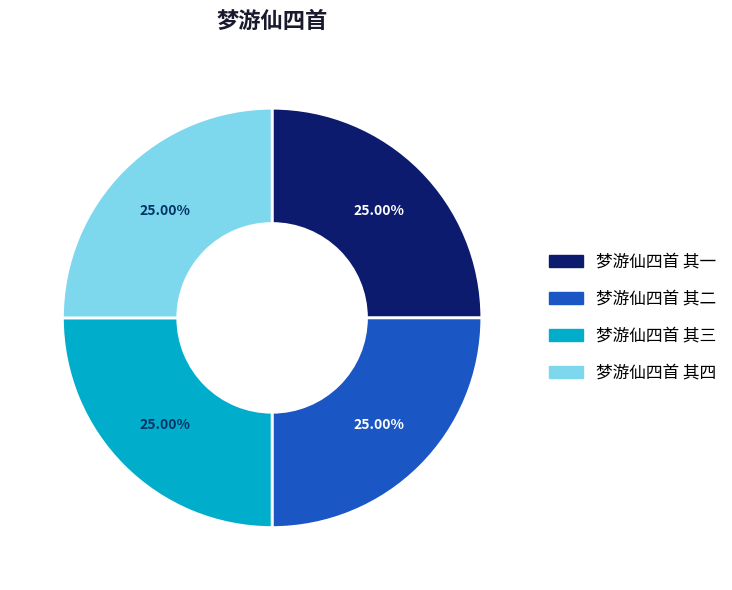

Approximately how many times larger is the value at 梦游仙四首 其一 compared to 梦游仙四首 其三?

1.0